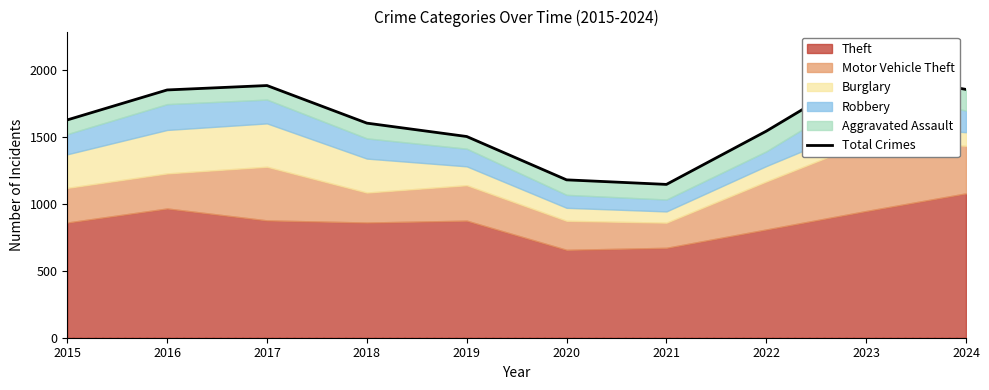

Between 2024 and 2016, which is larger?

2024